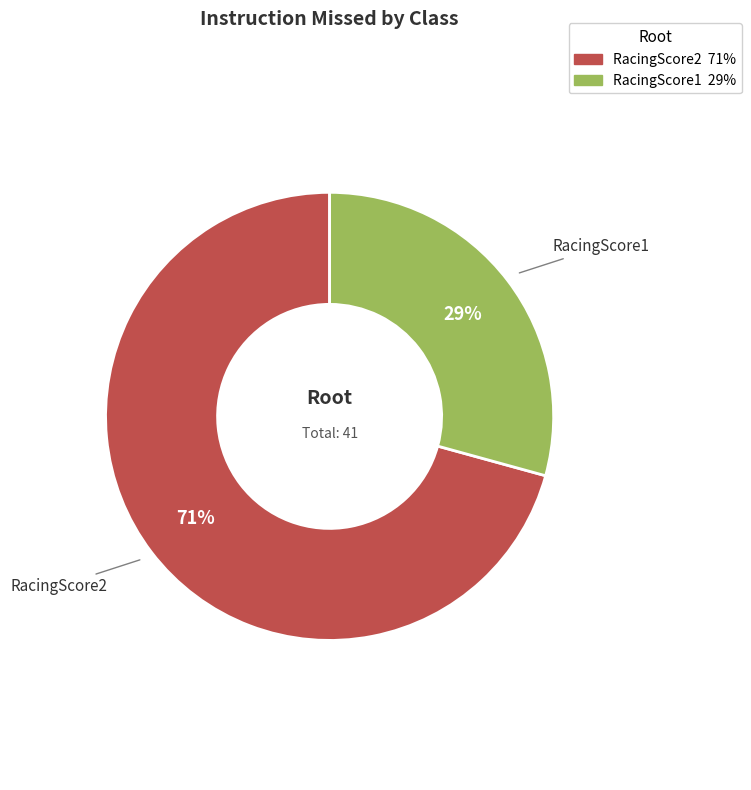

What is the ratio of the value at RacingScore1 to the value at RacingScore2?

0.4